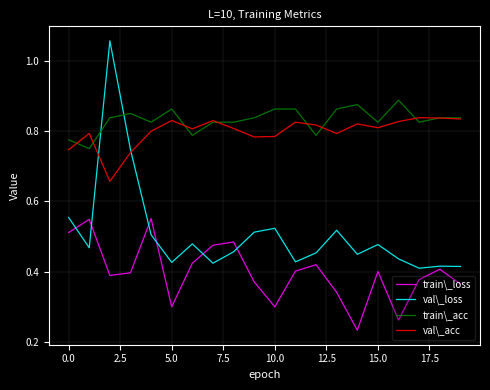

Rank the series by their maximum value, from lowest to highest.

train\_loss, val\_acc, train\_acc, val\_loss